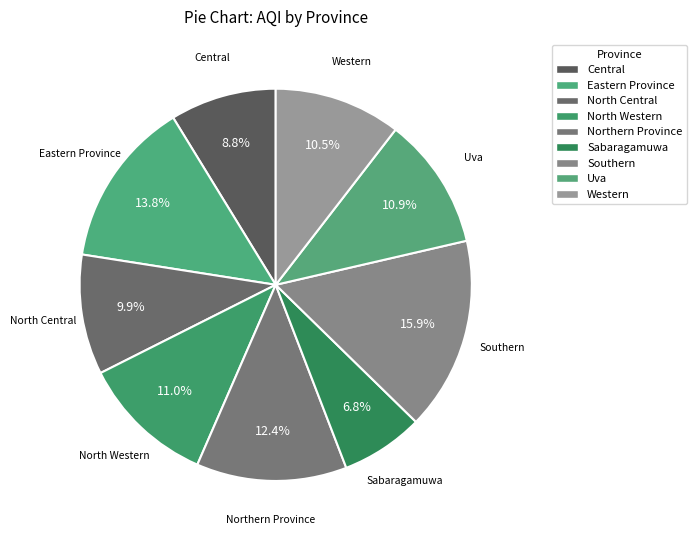

How many segments does this pie chart have?

9